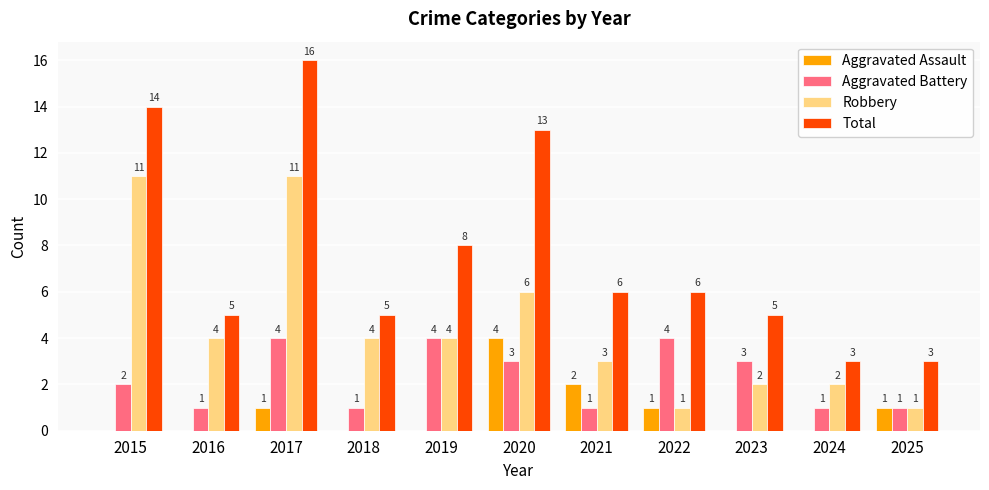

At which category is the sum across all series the highest?

2017